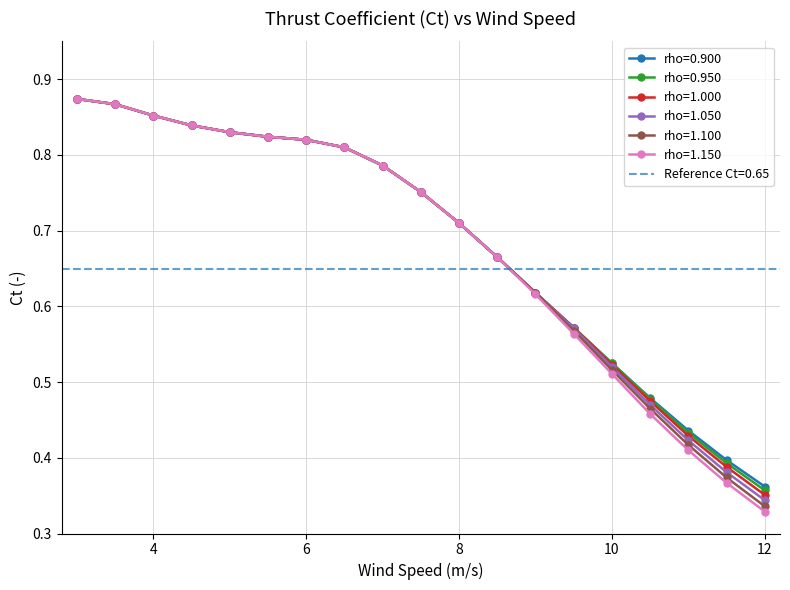

What is the greatest value displayed?

0.9